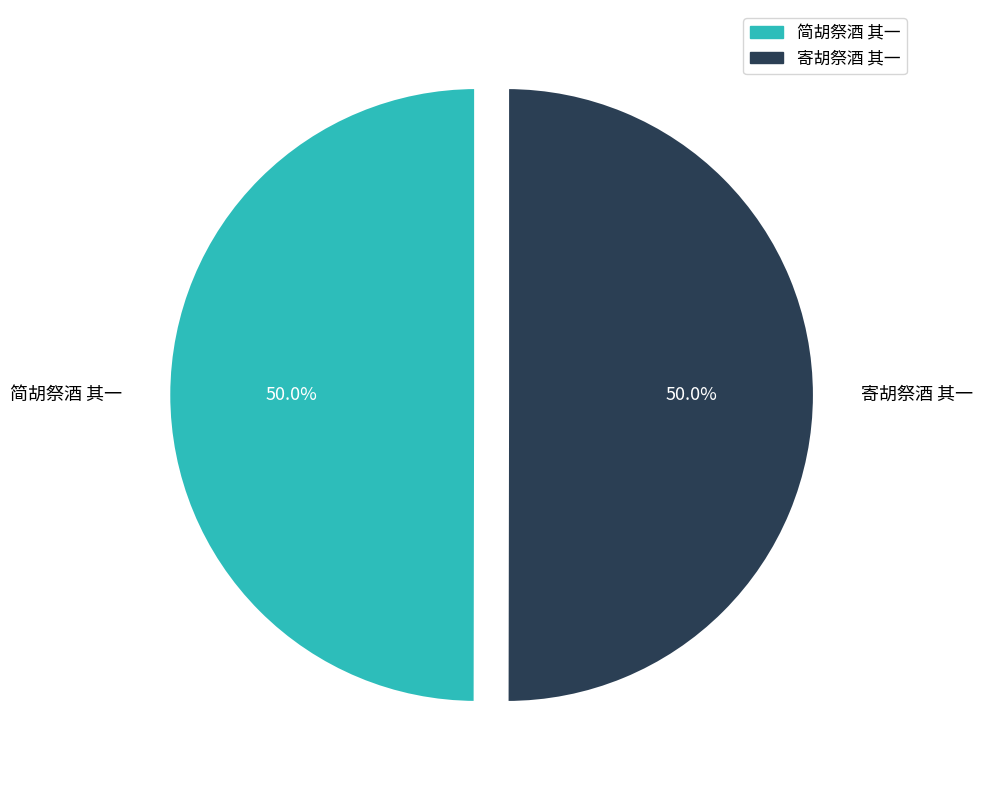

Count the number of slices in the pie.

2